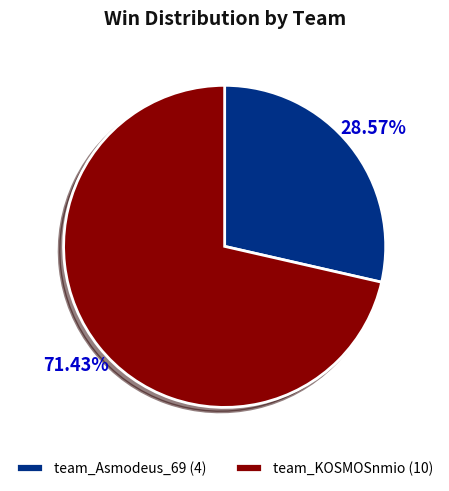

Combined, do team_KOSMOSnmio and team_Asmodeus_69 account for over 50%?

Yes